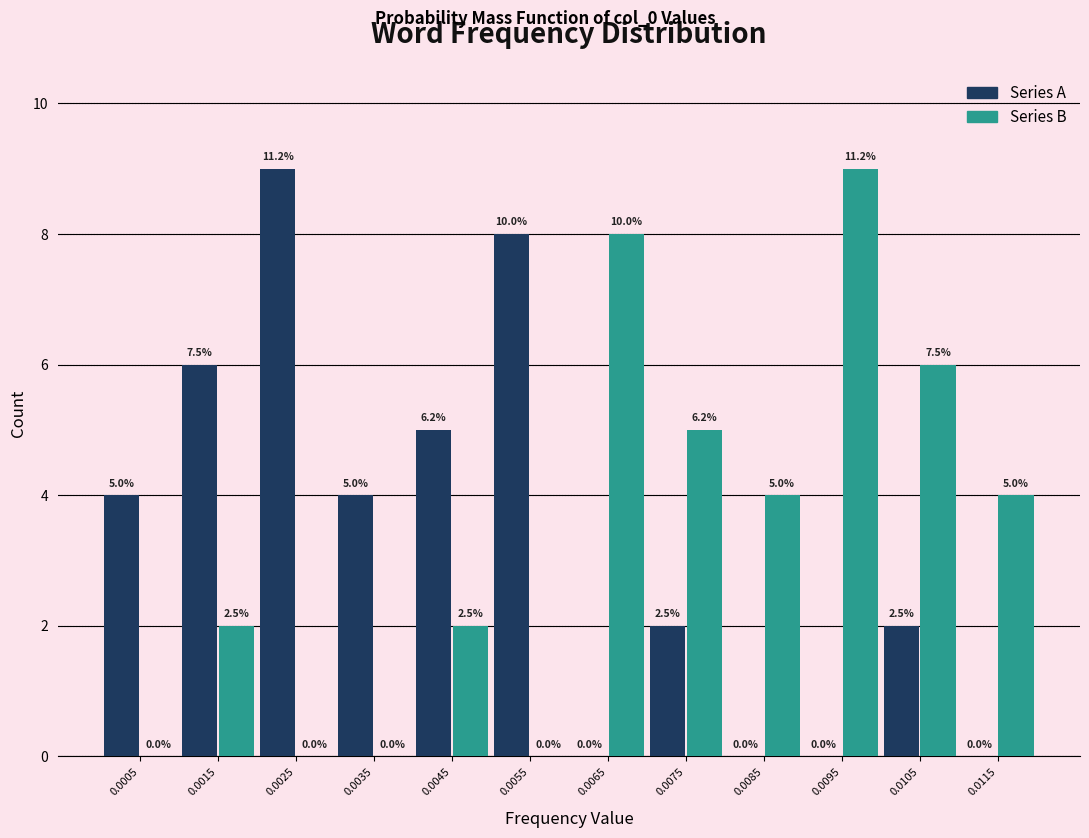

Reading right to left, transcribe all the data shown in this chart.

Series A: 0.0115=0	0.0105=2	0.0095=0	0.0085=0	0.0075=2	0.0065=0	0.0055=8	0.0045=5	0.0035=4	0.0025=9	0.0015=6	0.0005=4
Series B: 0.0115=4	0.0105=6	0.0095=9	0.0085=4	0.0075=5	0.0065=8	0.0055=0	0.0045=2	0.0035=0	0.0025=0	0.0015=2	0.0005=0